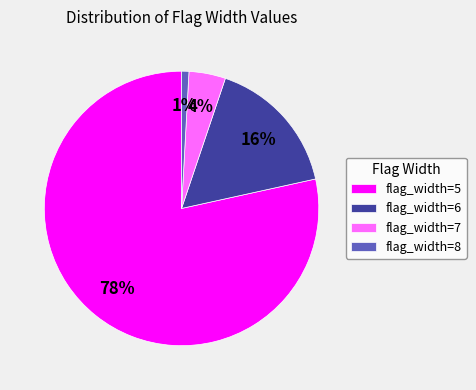

How many segments does this pie chart have?

4